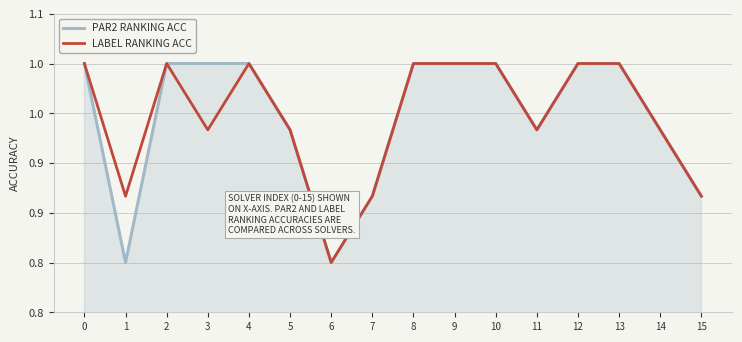

True or false: LABEL RANKING ACC and PAR2 RANKING ACC intersect in this chart.

False